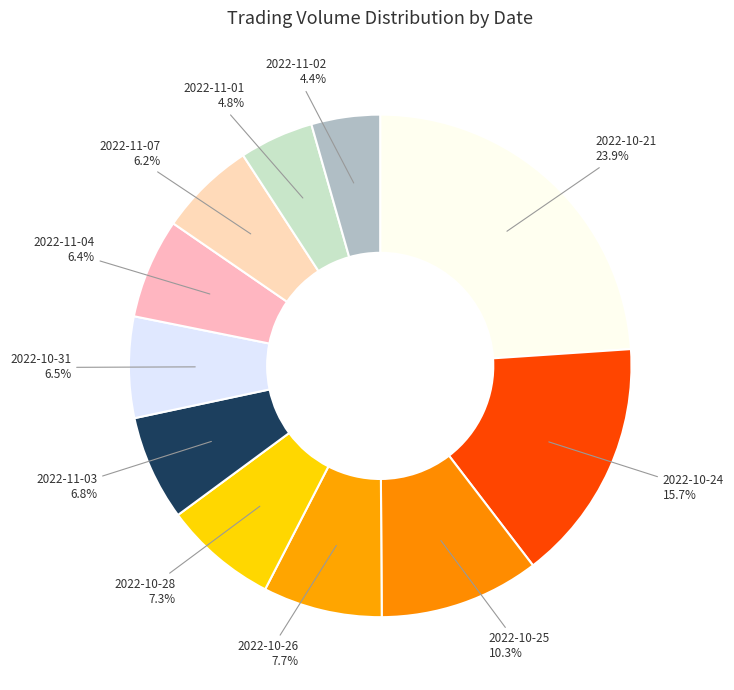

Count the number of slices in the pie.

11